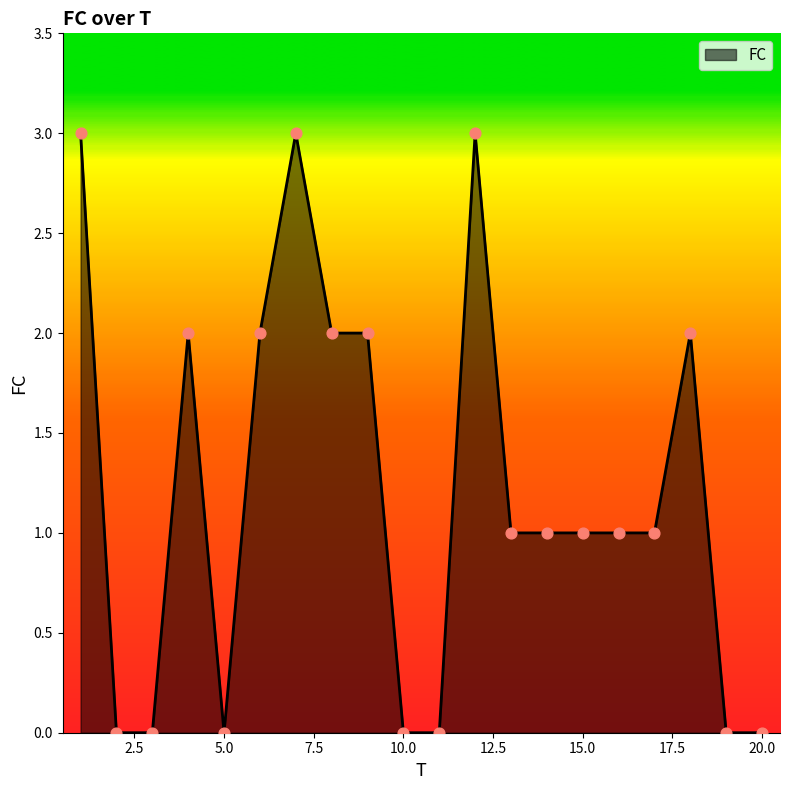

What is the greatest value displayed?

3